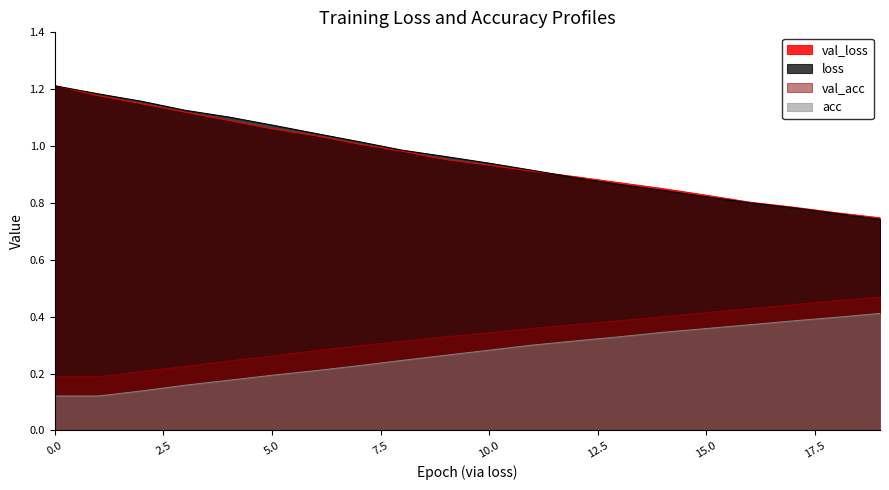

Rank the series at 5.0 from highest to lowest value.

loss, val_loss, val_acc, acc